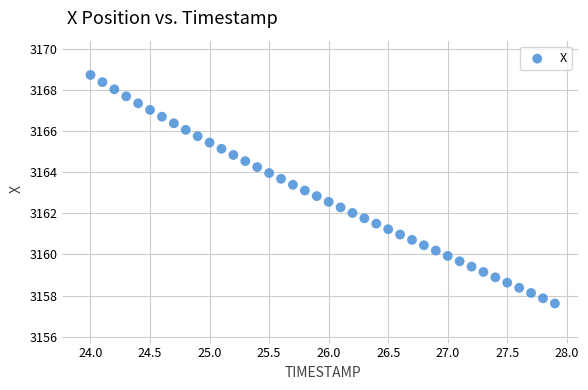

What is the range of Y values (max minus min)?

11.1